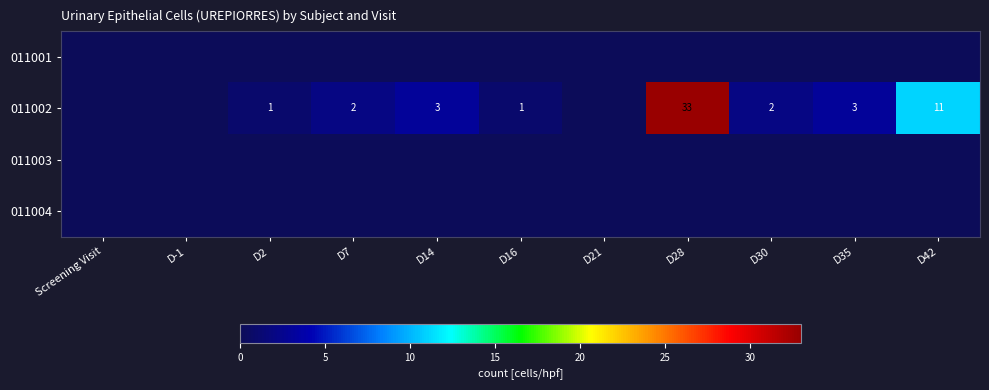

What is the spread (max minus min) of values at D30?

2